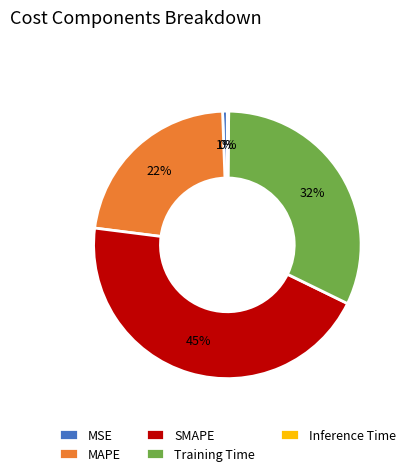

What is the largest slice in the pie chart?

SMAPE